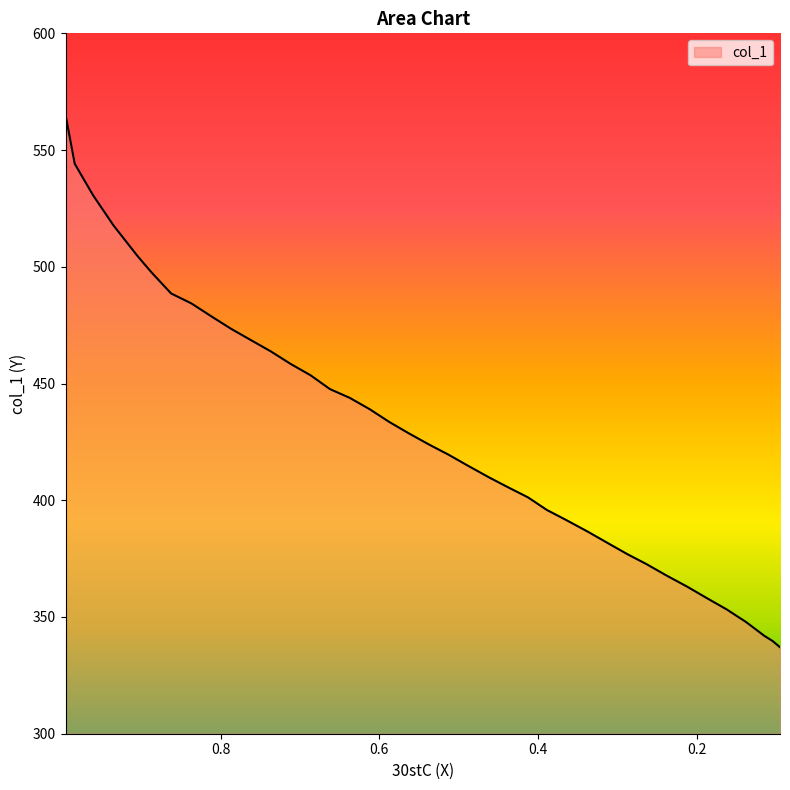

How many series are shown in this chart?

1